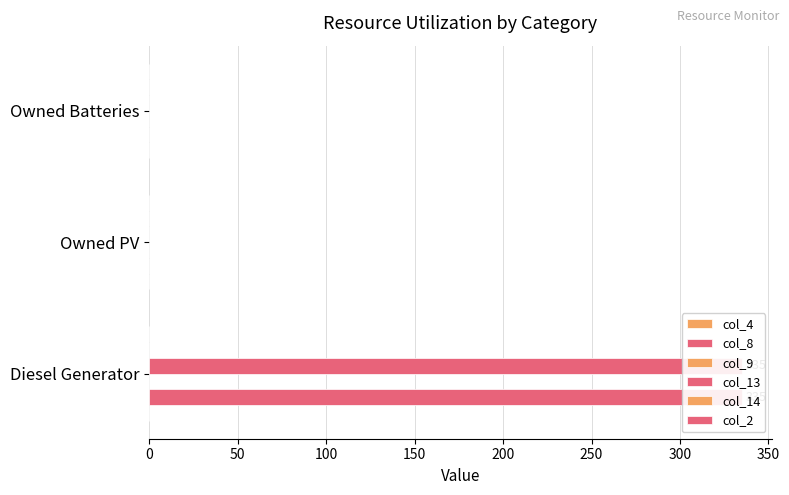

True or false: col_2 has a value of 0.2 at 0.

False